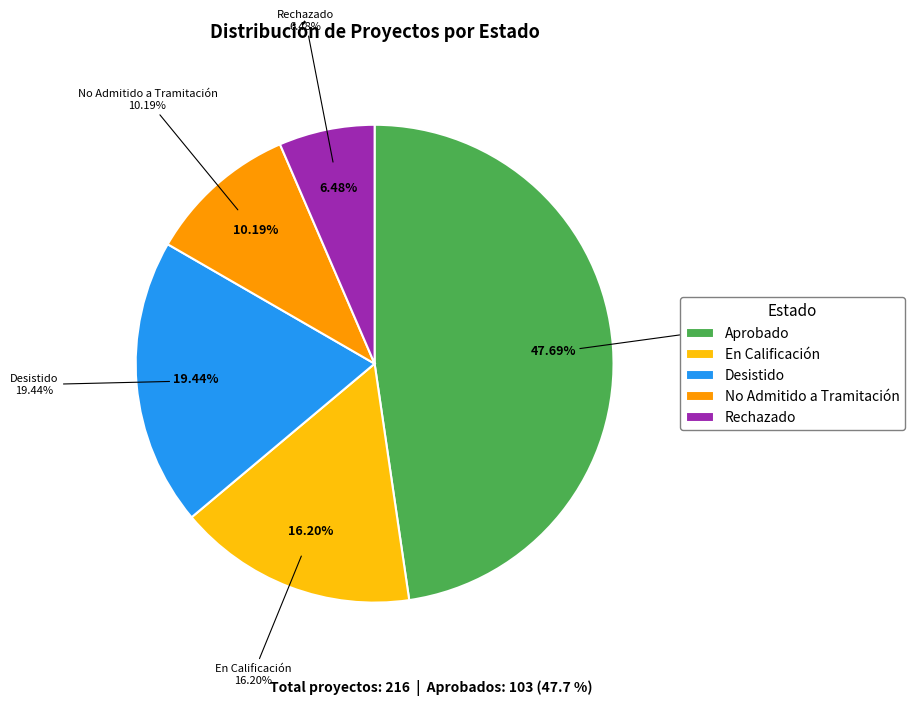

Approximately how many times larger is the value at Rechazado compared to No Admitido a Tramitación?

0.6